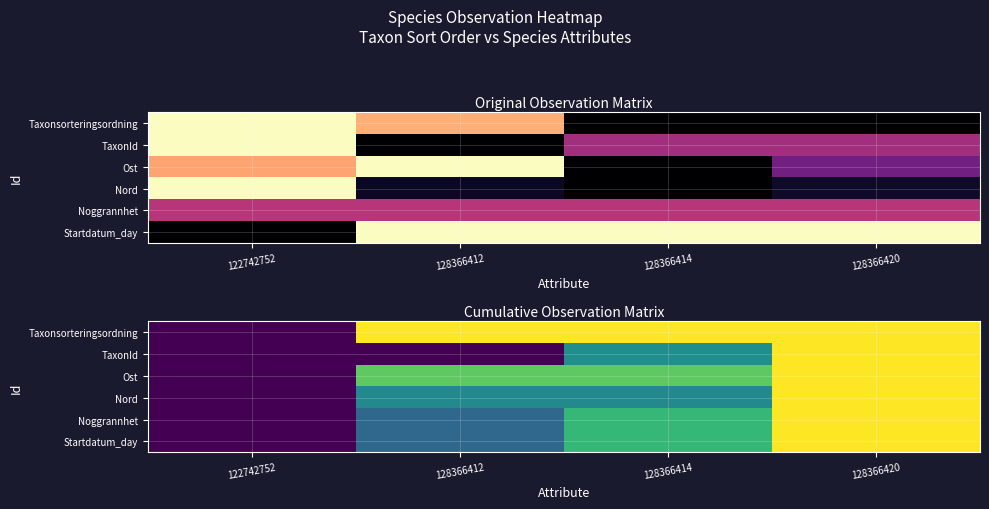

What value does the Startdatum_day series have at 128366420?

1.0